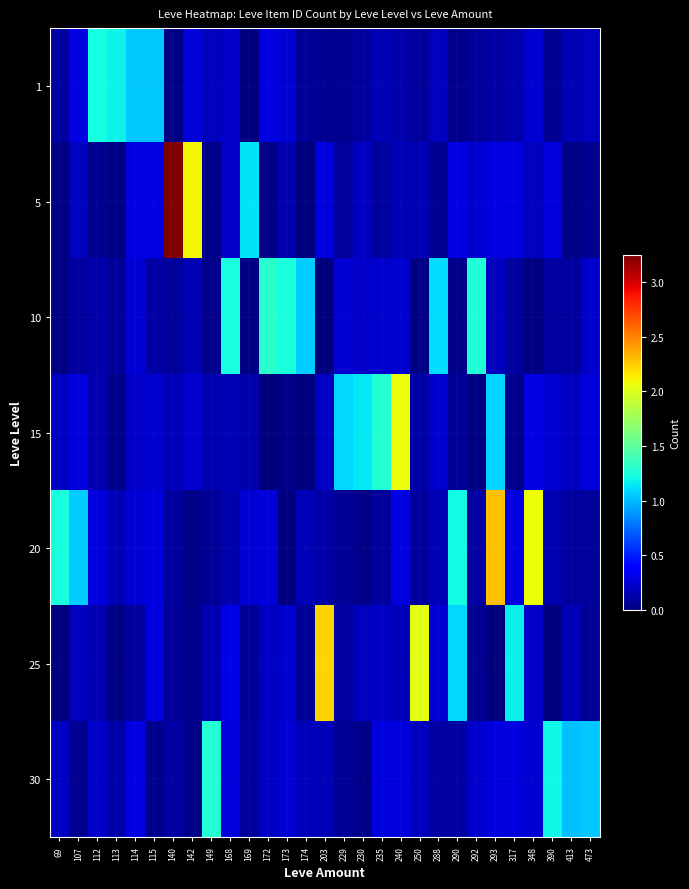

Rank the series by their maximum value, from highest to lowest.

5, 20, 25, 15, 10, 30, 1